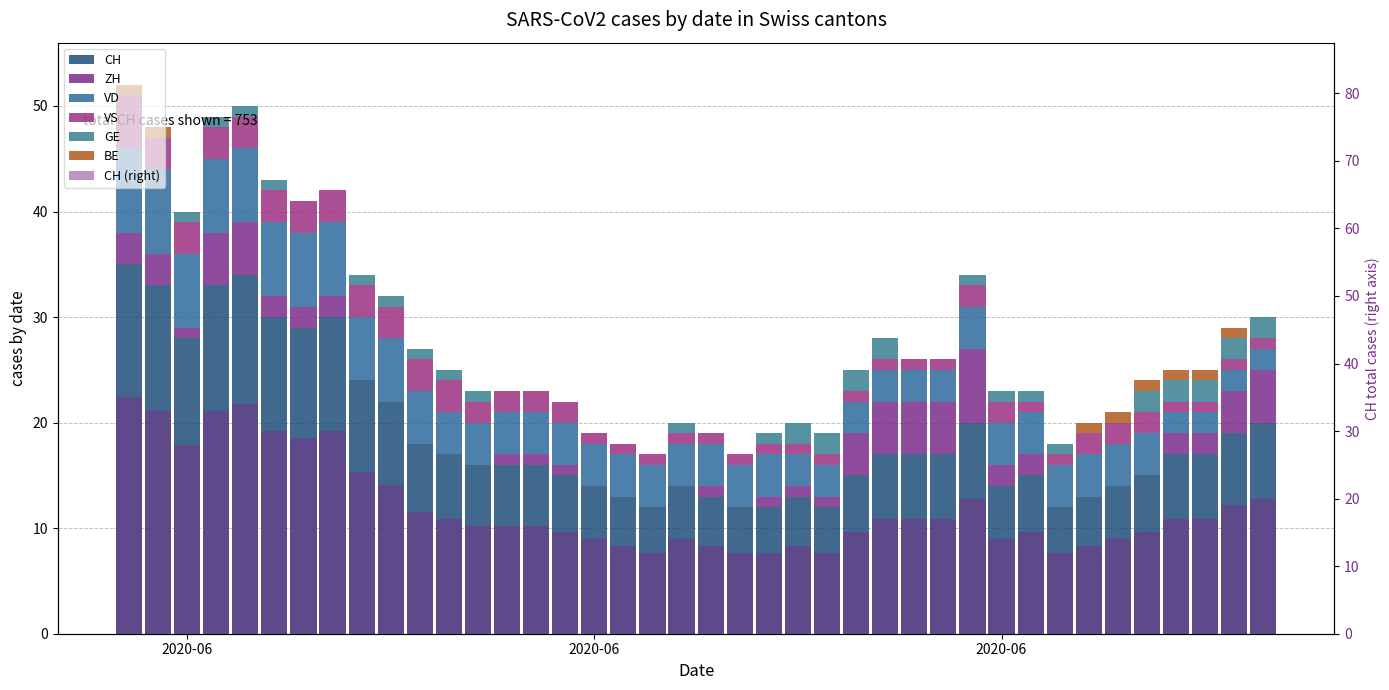

How many groups of bars are there?

40